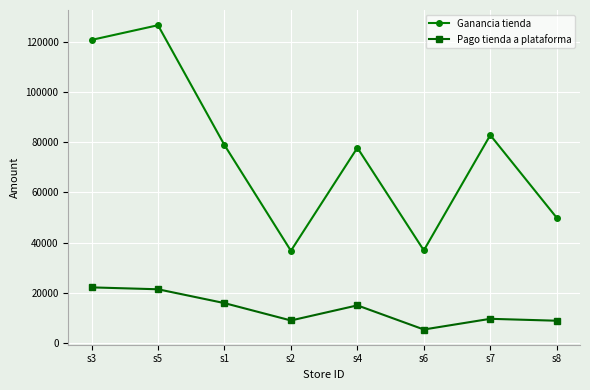

Which series has the largest total across all categories?

Ganancia tienda